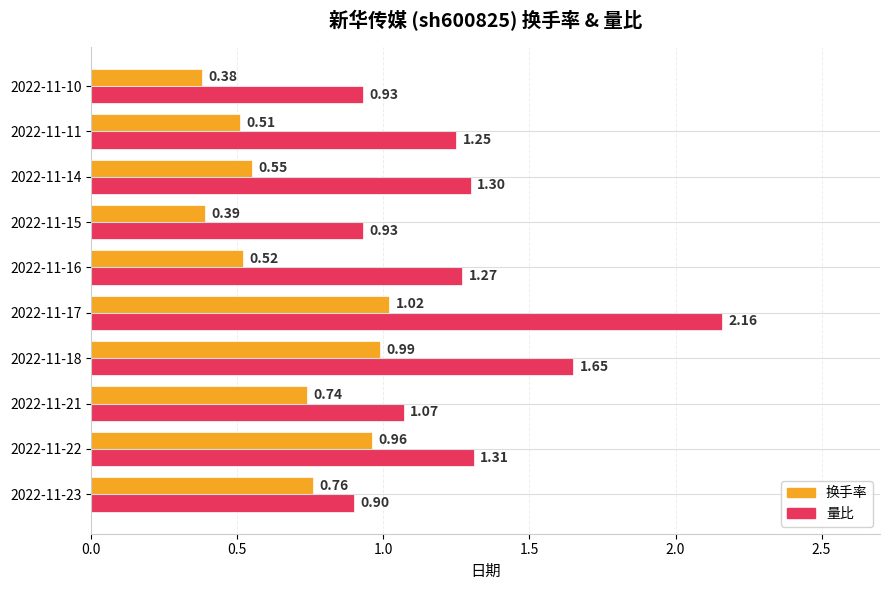

What is the spread (max minus min) of values at 2022-11-21?

0.3